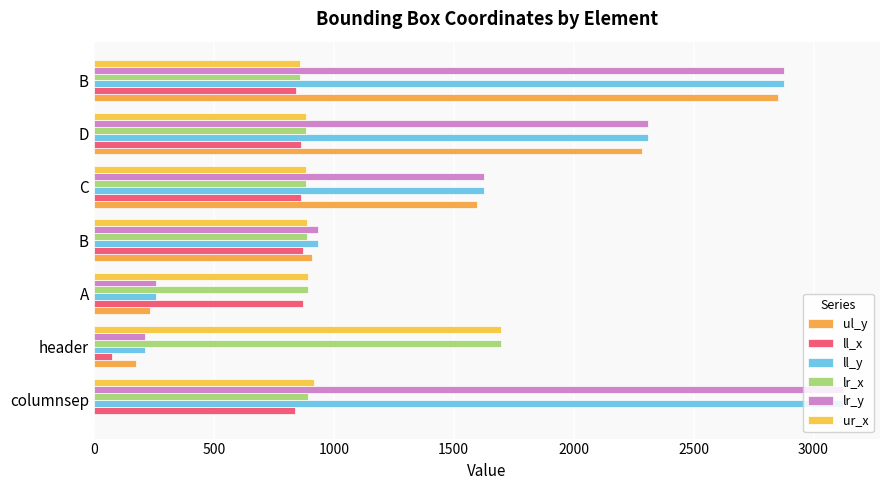

How many distinct data groups are displayed?

6